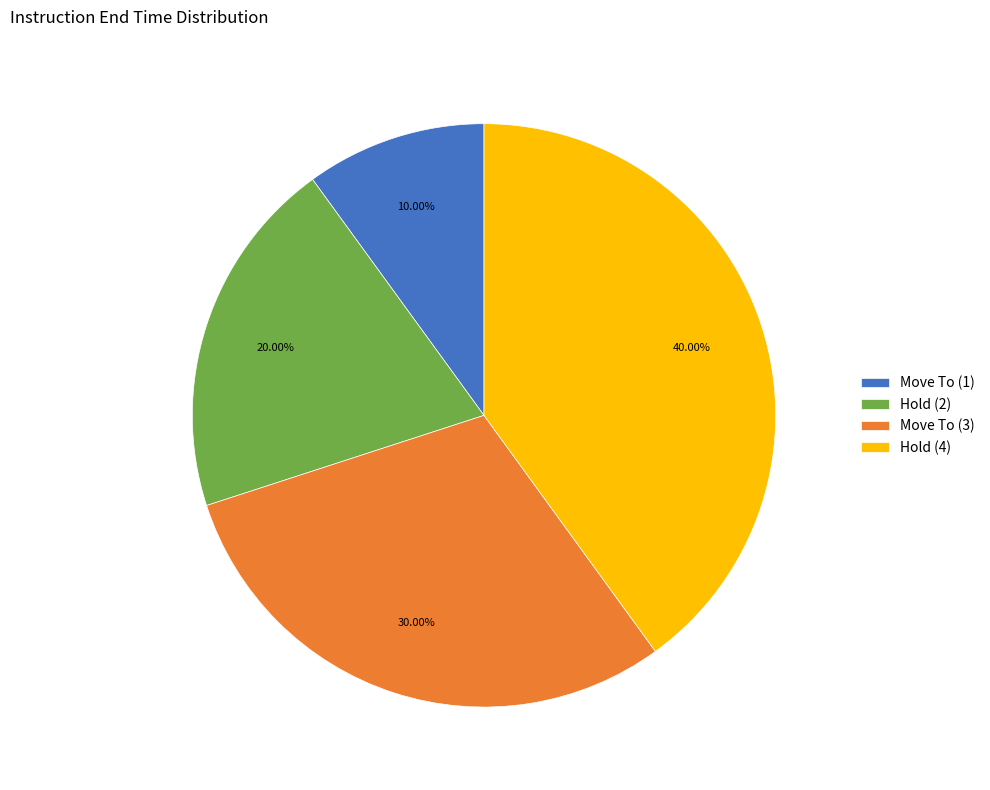

What is the smallest slice in the pie chart?

Move To (1)